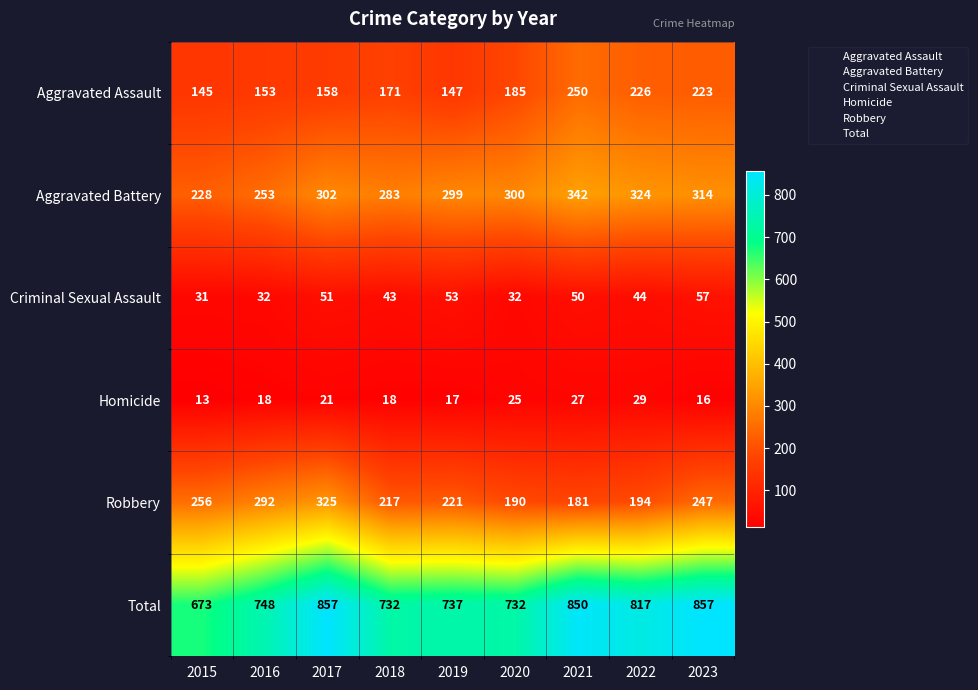

Which series has the largest range (max minus min)?

Total